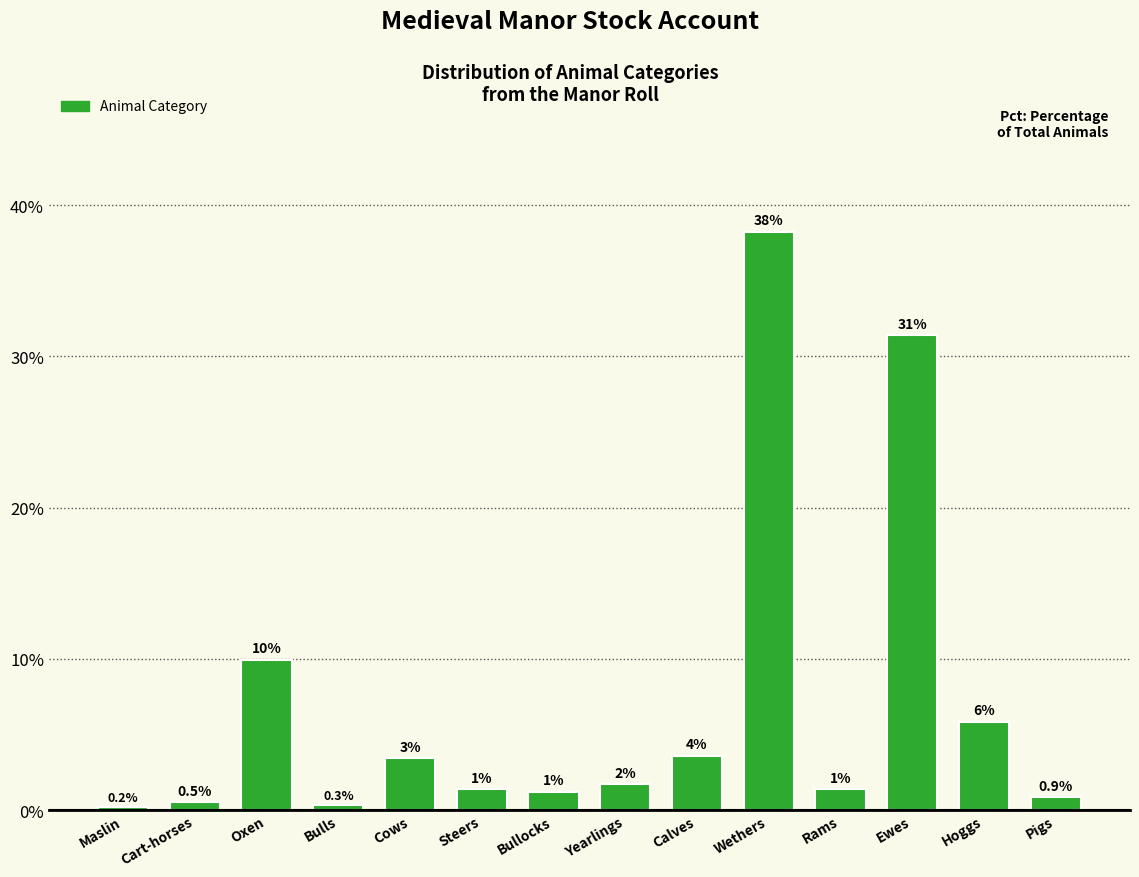

What position from the right is Oxen?

12